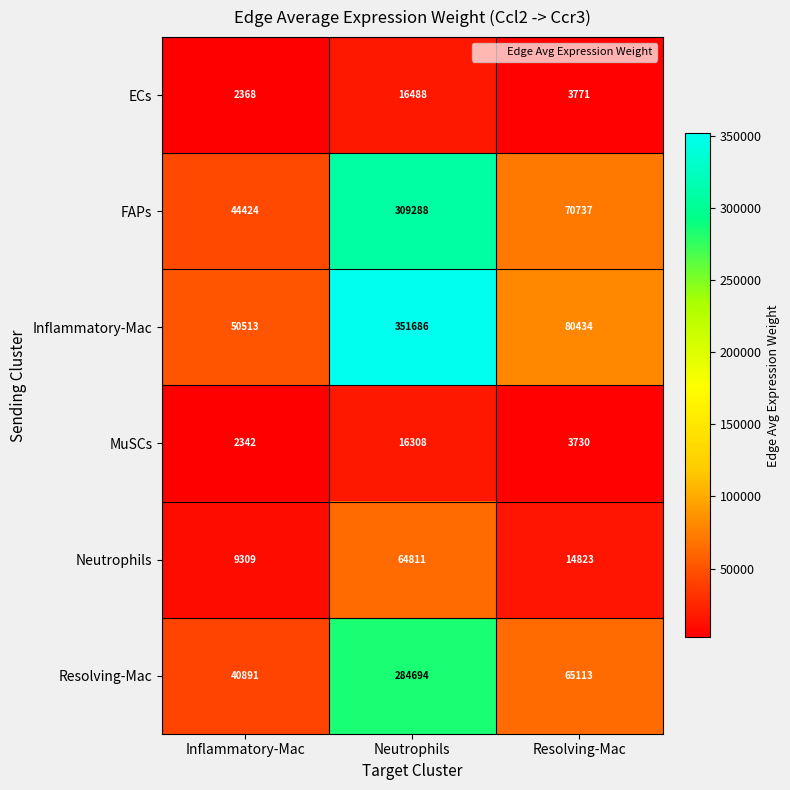

Is it true that MuSCs equals 2342 at Inflammatory-Mac?

True